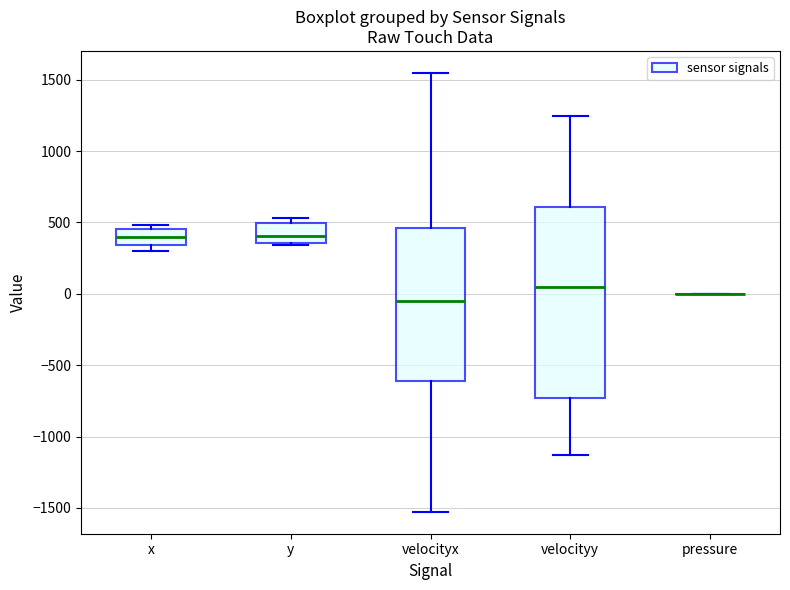

Comparing the boxes themselves (not the whiskers), which one is the tallest?

velocityy